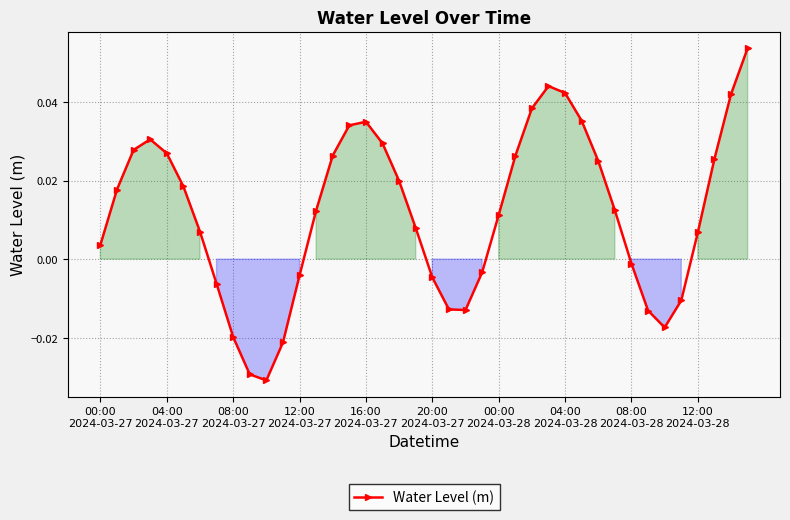

What is the sum of all values?

0.5